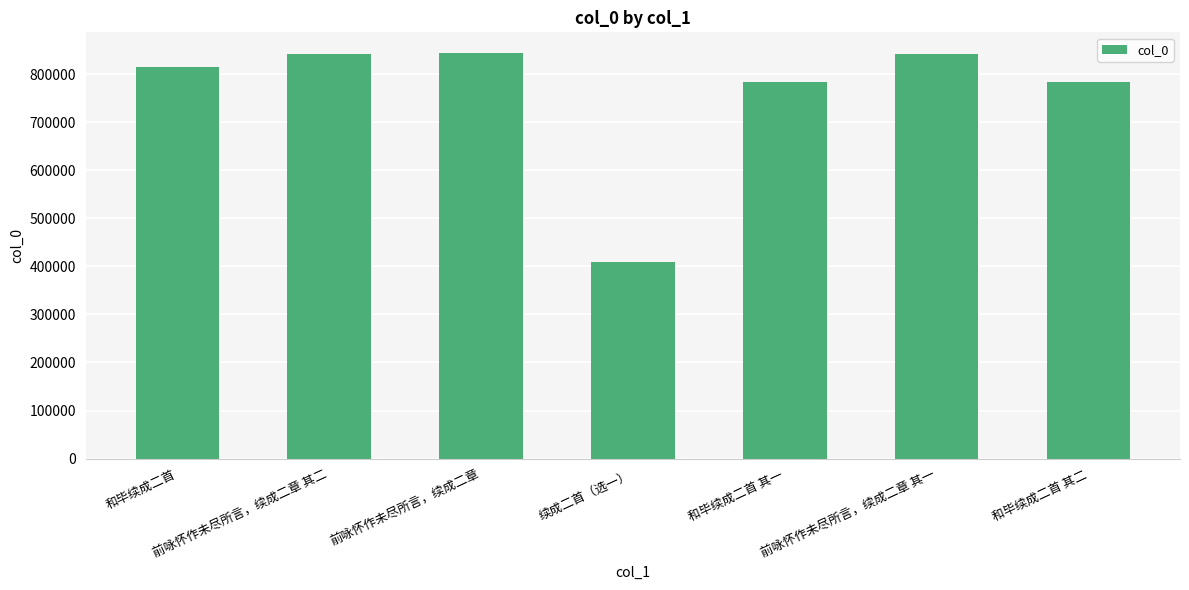

What is the maximum value shown in the chart?

845042